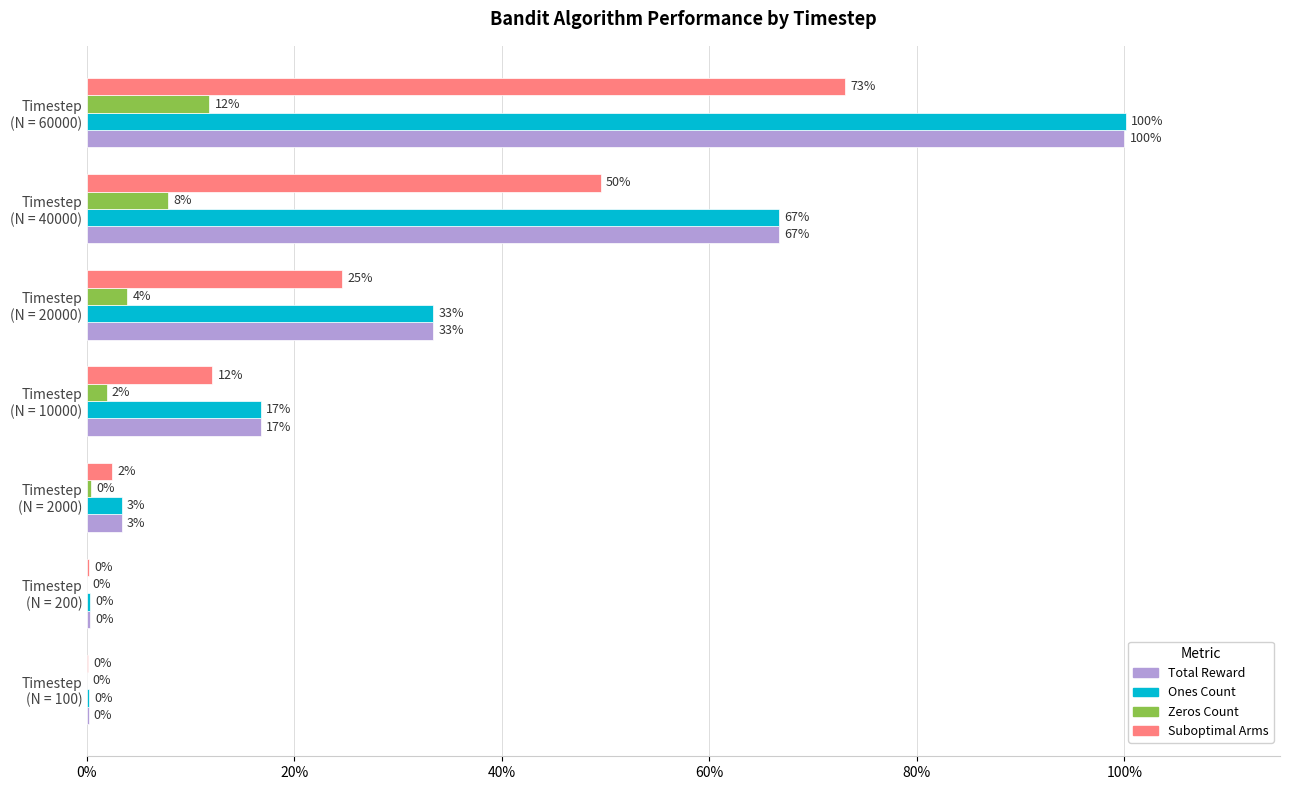

Count the number of categories in the chart.

7